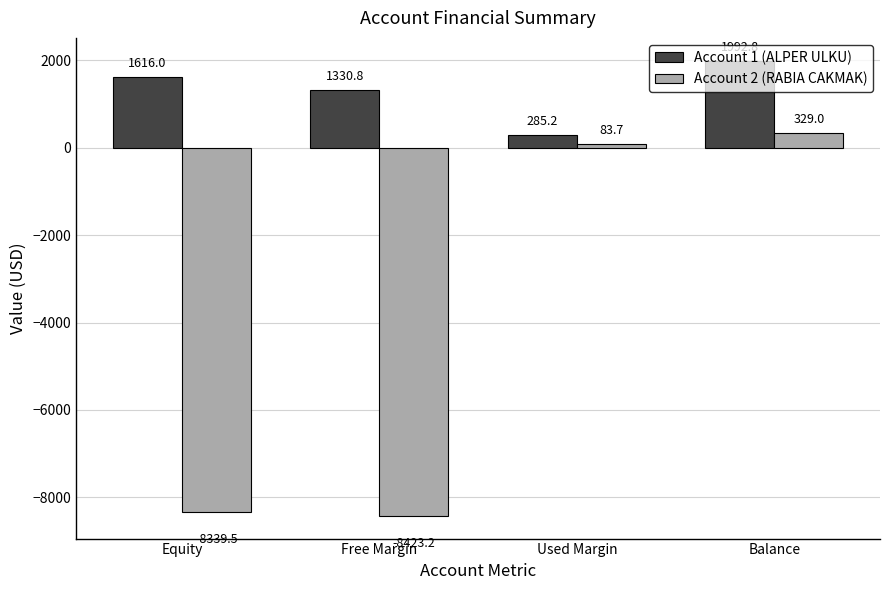

The value of Account 1 (ALPER ULKU) at Free Margin is 587.0. True or false?

False